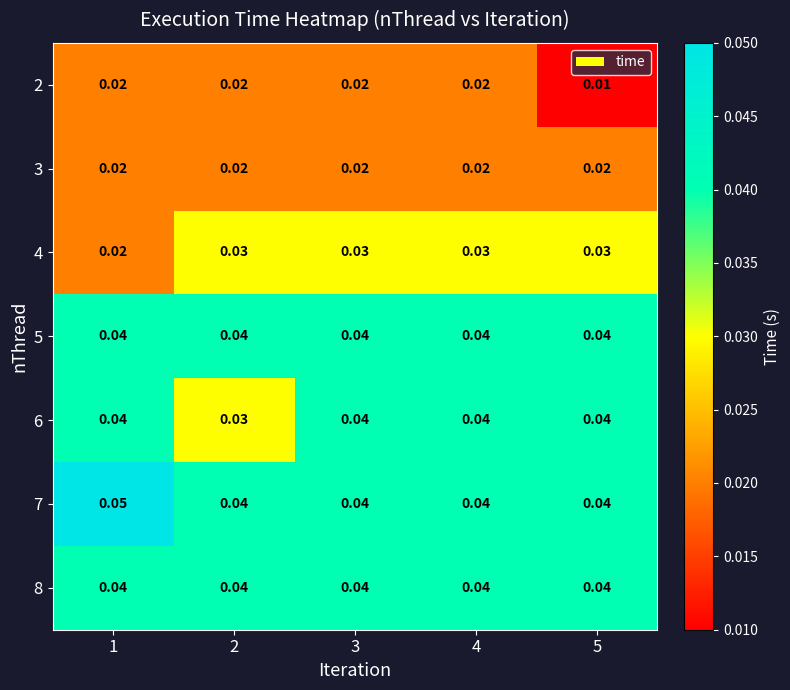

Which series has the largest total across all categories?

7